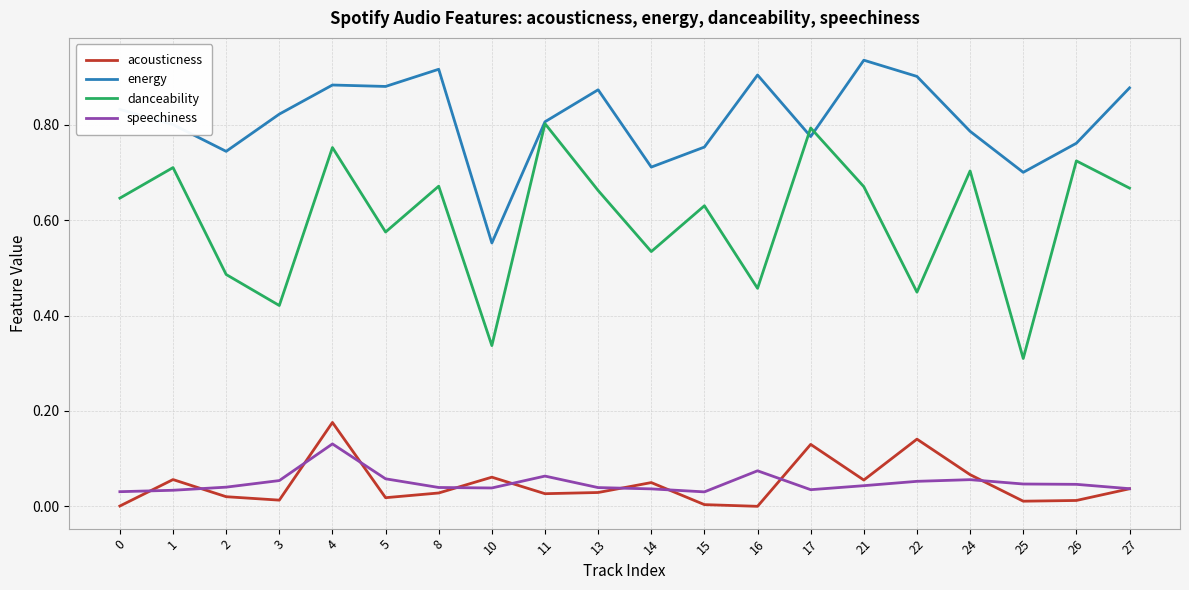

Which series has the widest spread of values?

danceability